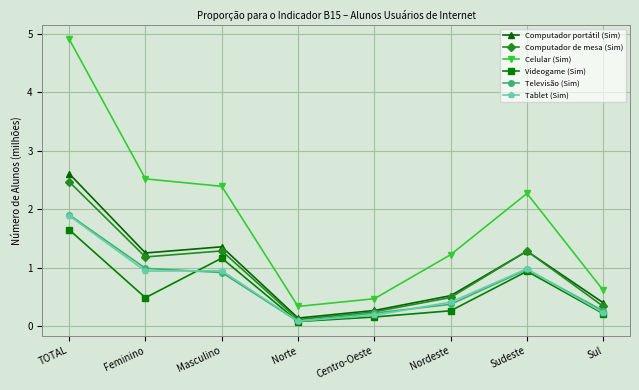

Which series has the widest spread of values?

Celular (Sim)